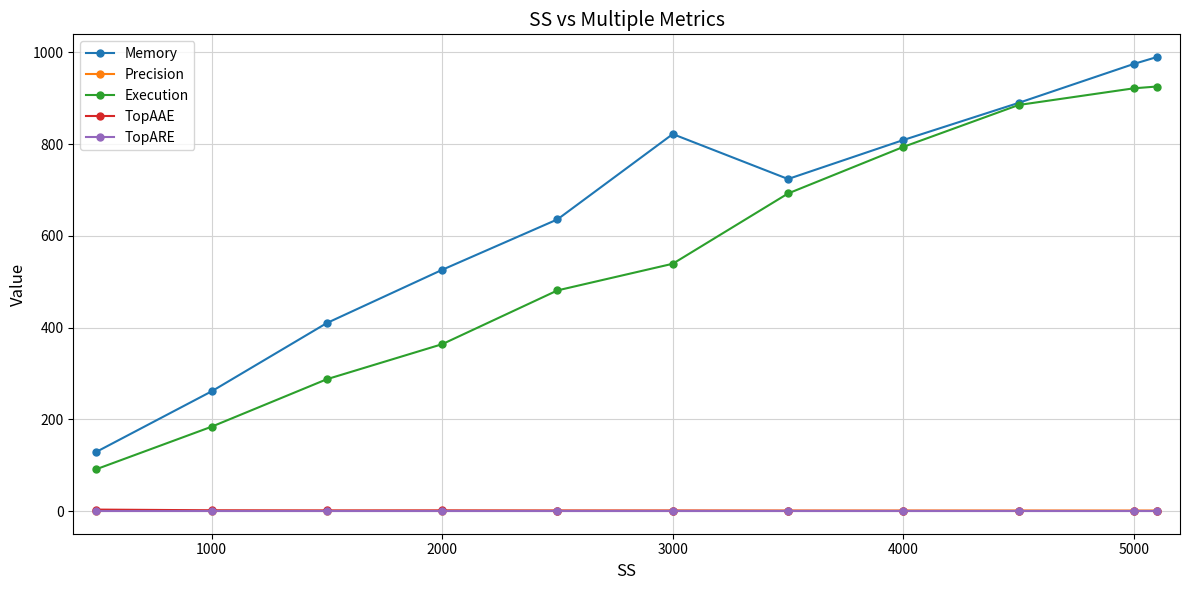

What is the maximum value shown in the chart?

990.0